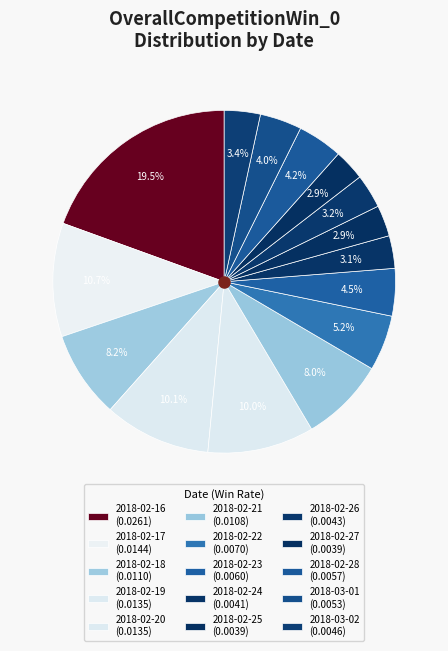

Rank the categories by value from lowest to highest.

2018-02-27, 2018-02-25, 2018-02-24, 2018-02-26, 2018-03-02, 2018-03-01, 2018-02-28, 2018-02-23, 2018-02-22, 2018-02-21, 2018-02-18, 2018-02-20, 2018-02-19, 2018-02-17, 2018-02-16